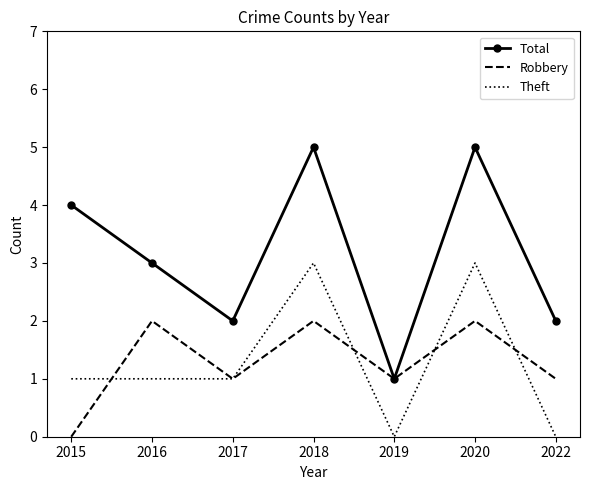

List the series in order of their peak value, lowest first.

Robbery, Theft, Total